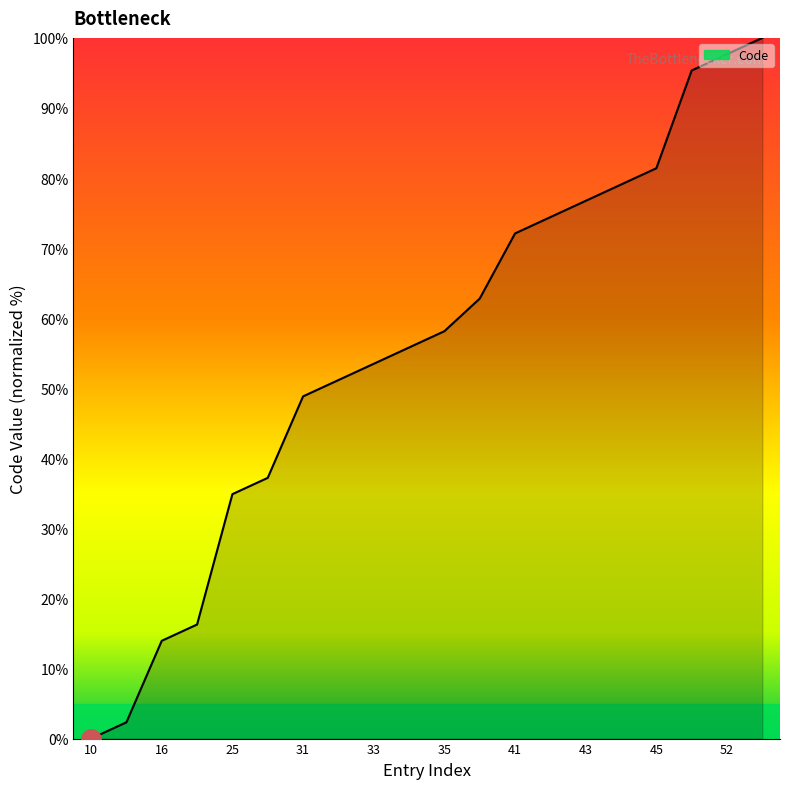

True or false: there are more than 2 points higher than both neighbors.

False